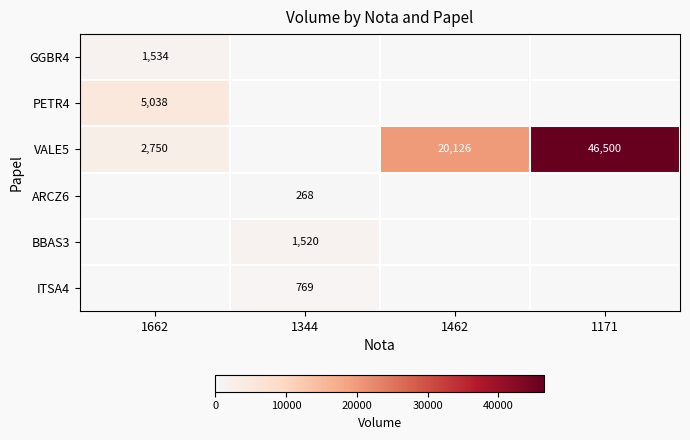

Is it true that VALE5 equals 30152 at 1171?

False